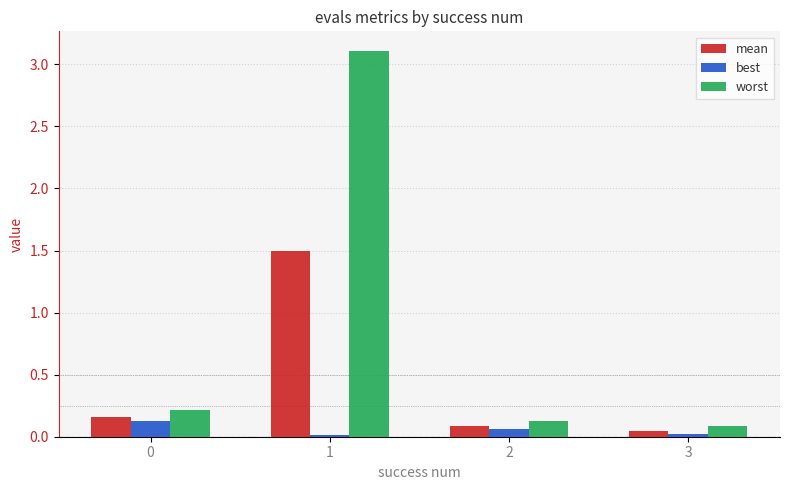

What is the sum of all worst values?

3.5